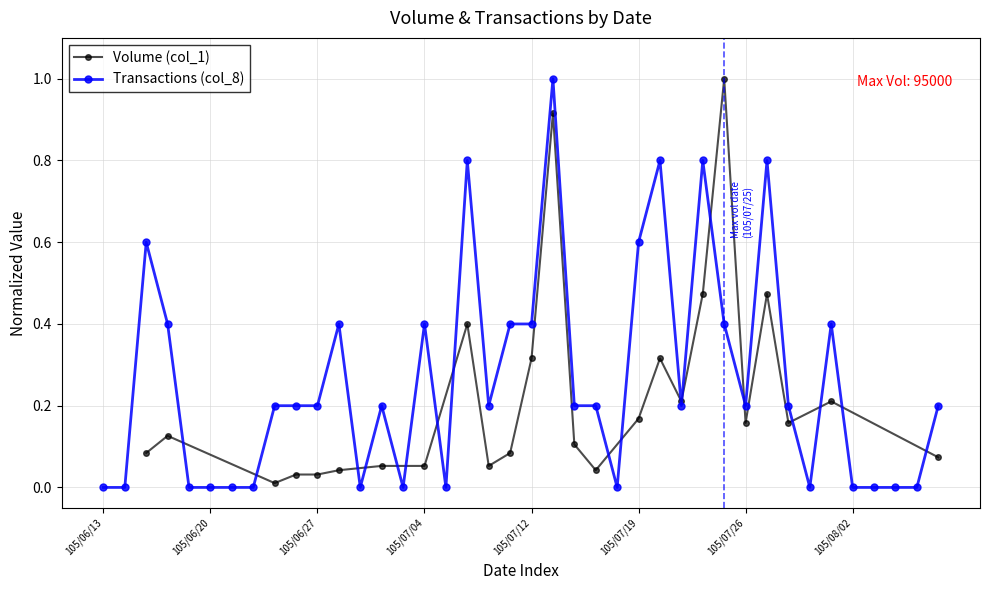

Rank the categories by value from lowest to highest.

105/06/13, 105/06/14, 105/06/17, 105/06/20, 105/06/21, 105/06/22, 105/06/29, 105/07/01, 105/07/05, 105/07/18, 105/07/29, 105/08/02, 105/08/03, 105/08/04, 105/08/05, 105/06/23, 105/06/24, 105/06/27, 105/06/30, 105/07/07, 105/07/14, 105/07/15, 105/07/21, 105/07/26, 105/07/28, 105/08/08, 105/06/16, 105/06/28, 105/07/04, 105/07/11, 105/07/12, 105/07/25, 105/08/01, 105/06/15, 105/07/19, 105/07/06, 105/07/20, 105/07/22, 105/07/27, 105/07/13